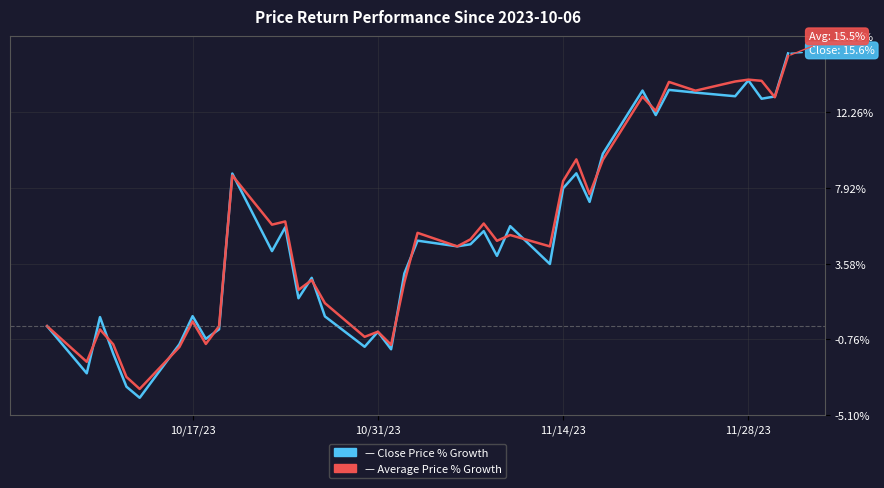

What is the greatest value displayed?

15.6